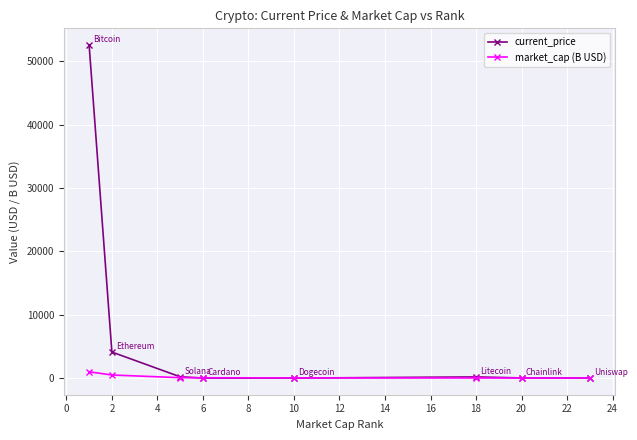

What are all the series names shown in the legend?

current_price, market_cap (B USD)